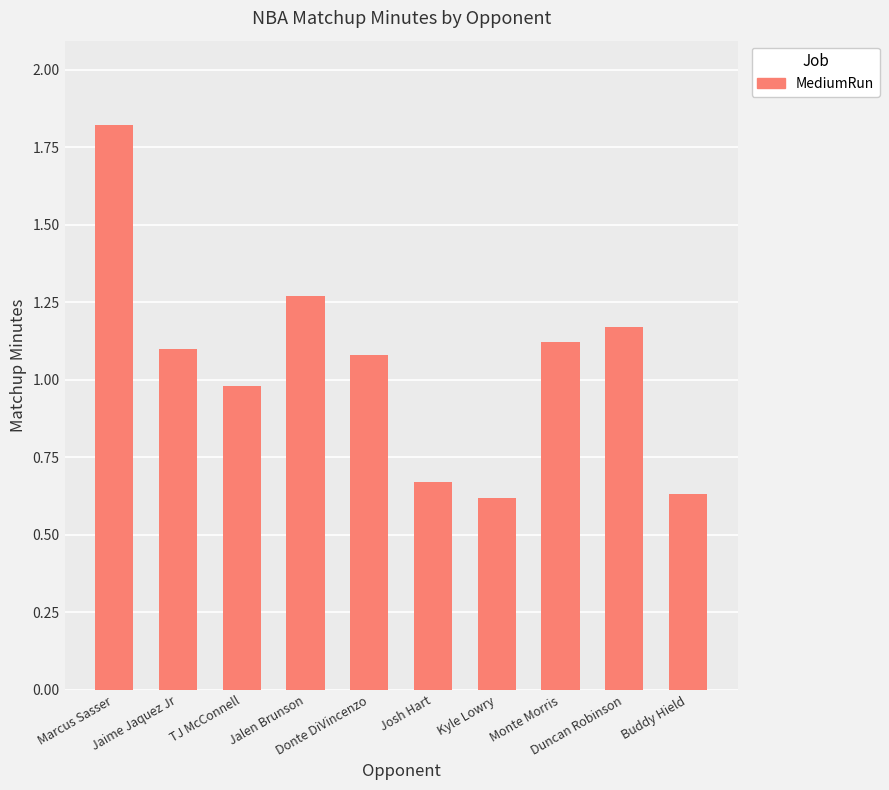

Are the bars grouped side by side (vs. stacked)?

No